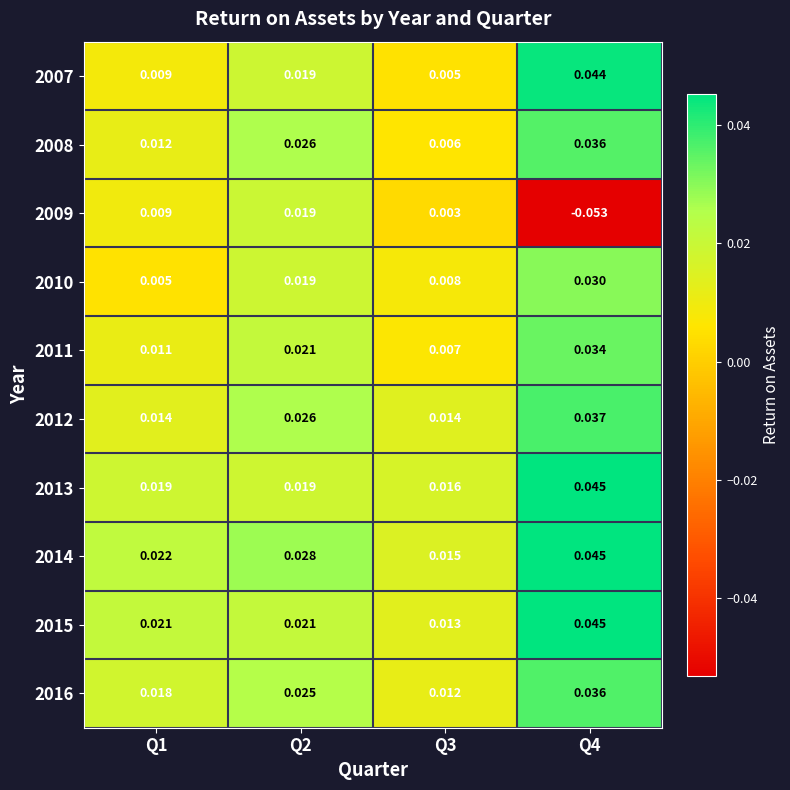

What is the total value across all series at Q2?

0.2